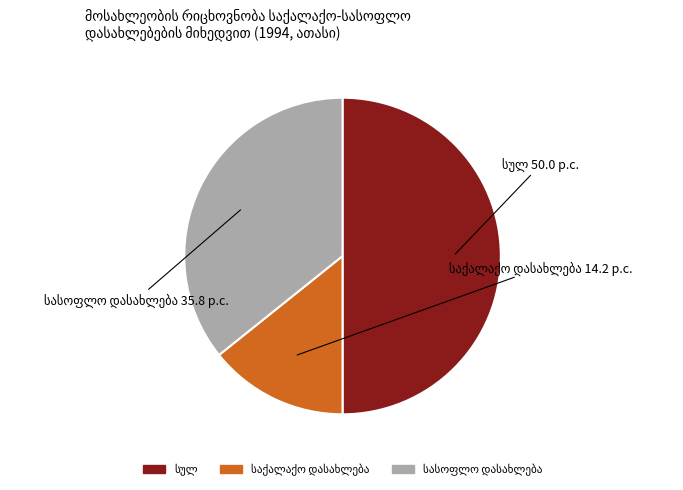

True or false: სულ accounts for 44% of the total.

False